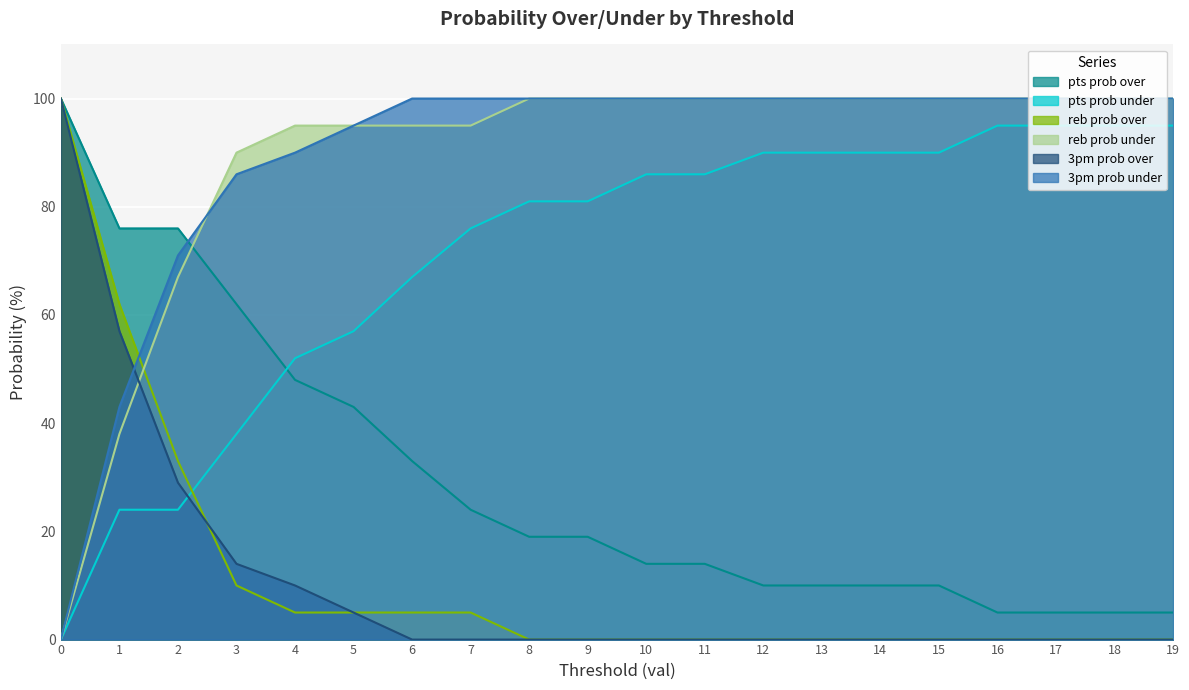

How many values in the pts prob over series are below 19?

10